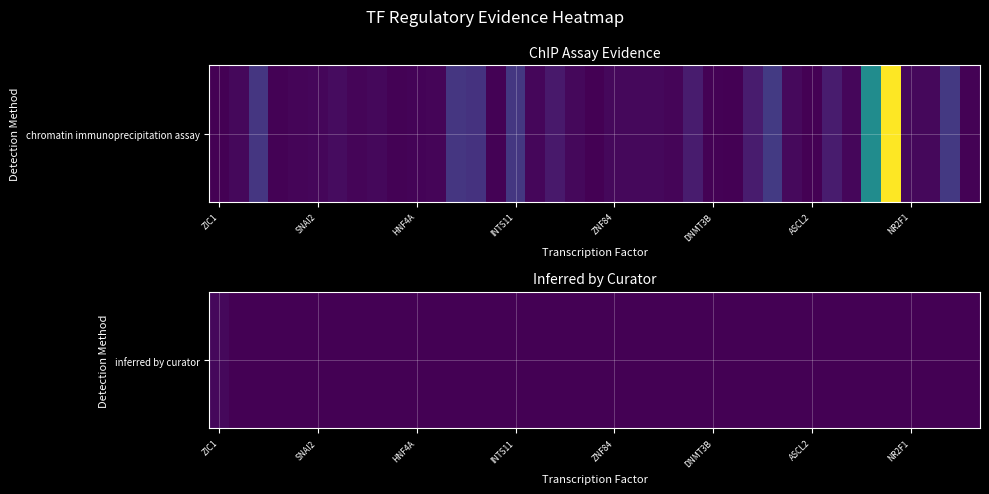

The value at 8 is 0. True or false?

True